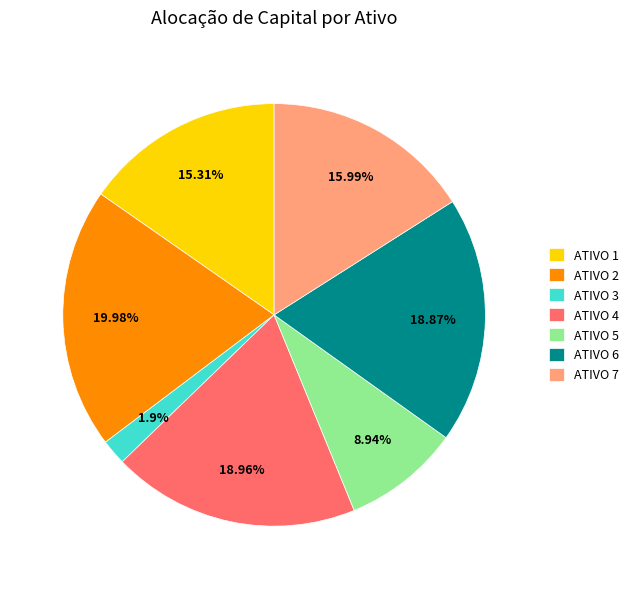

What is the total percentage of ATIVO 5 and ATIVO 4?

27.9%